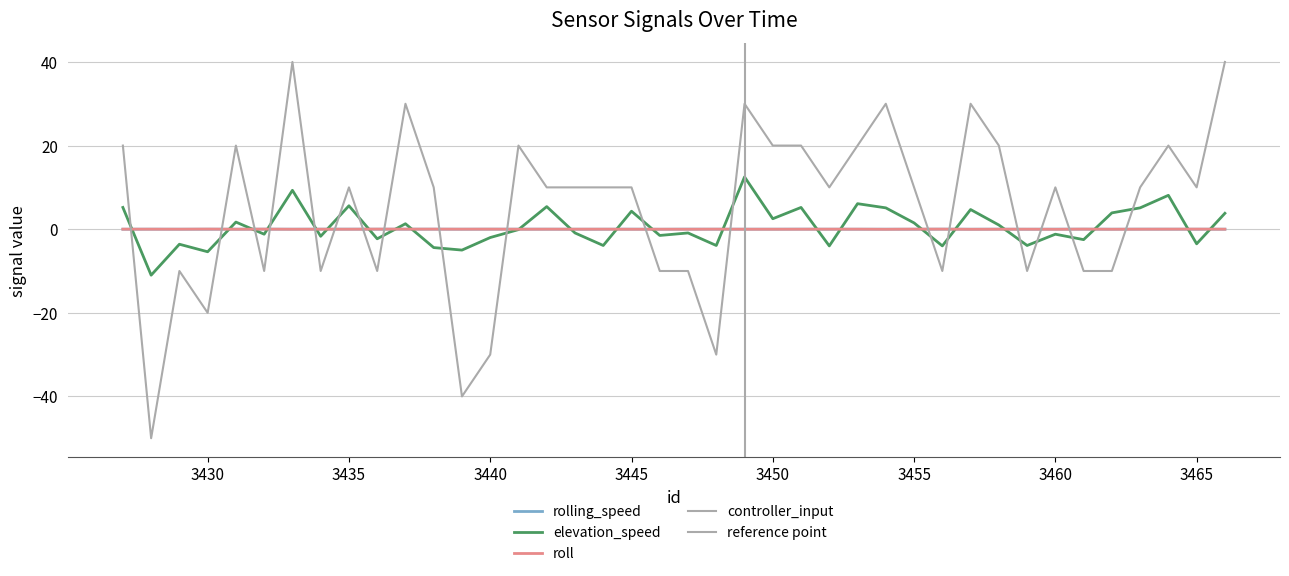

Is it true that roll equals 0.0 at 3452?

True